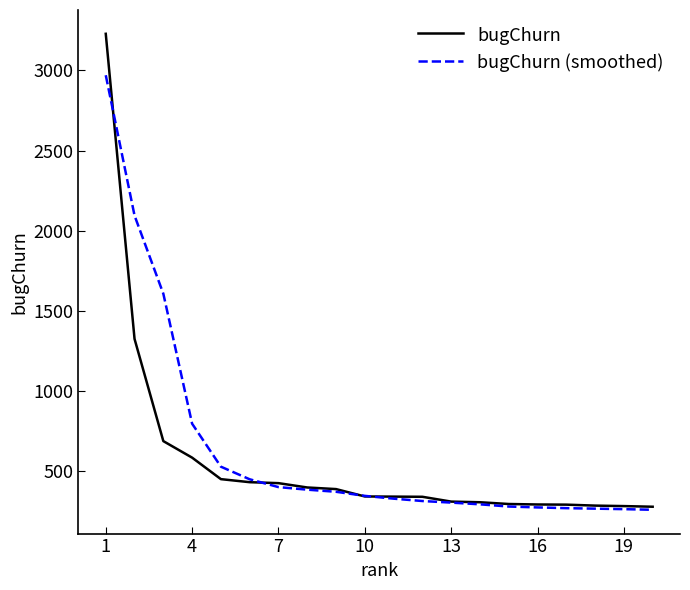

Rank the series by their maximum value, from highest to lowest.

bugChurn, bugChurn (smoothed)